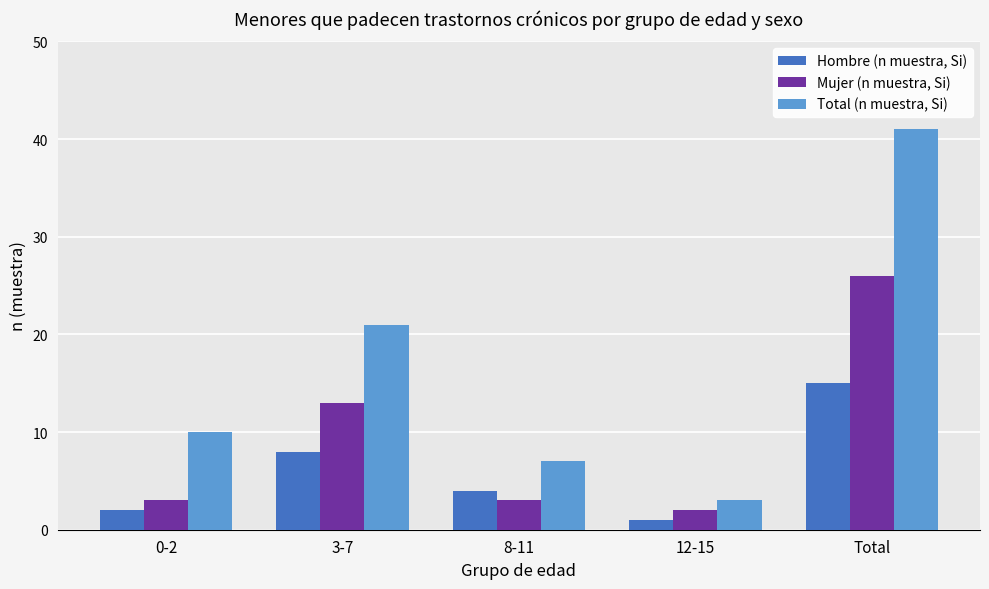

How many categories are shown in the chart?

5